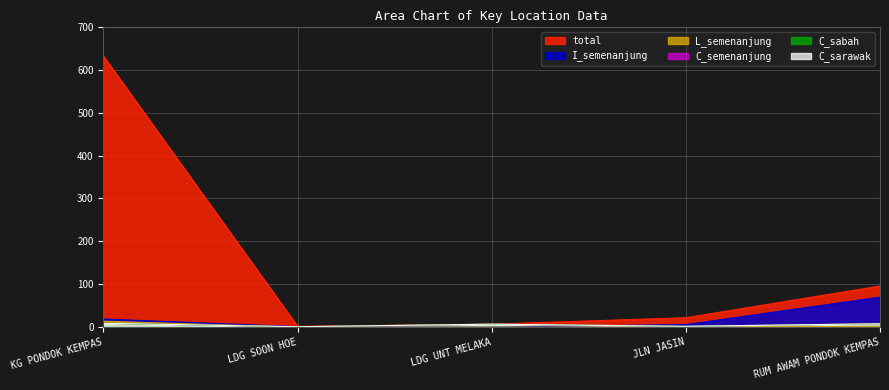

Reading left to right, transcribe all the data shown in this chart.

total: 632	2	7	22	96
C_semenanjung: 9	1	7	2	8
C_sabah: 9	1	7	2	8
C_sarawak: 9	1	7	2	8
L_semenanjung: 14	0	0	0	2
I_semenanjung: 19	1	0	6	70